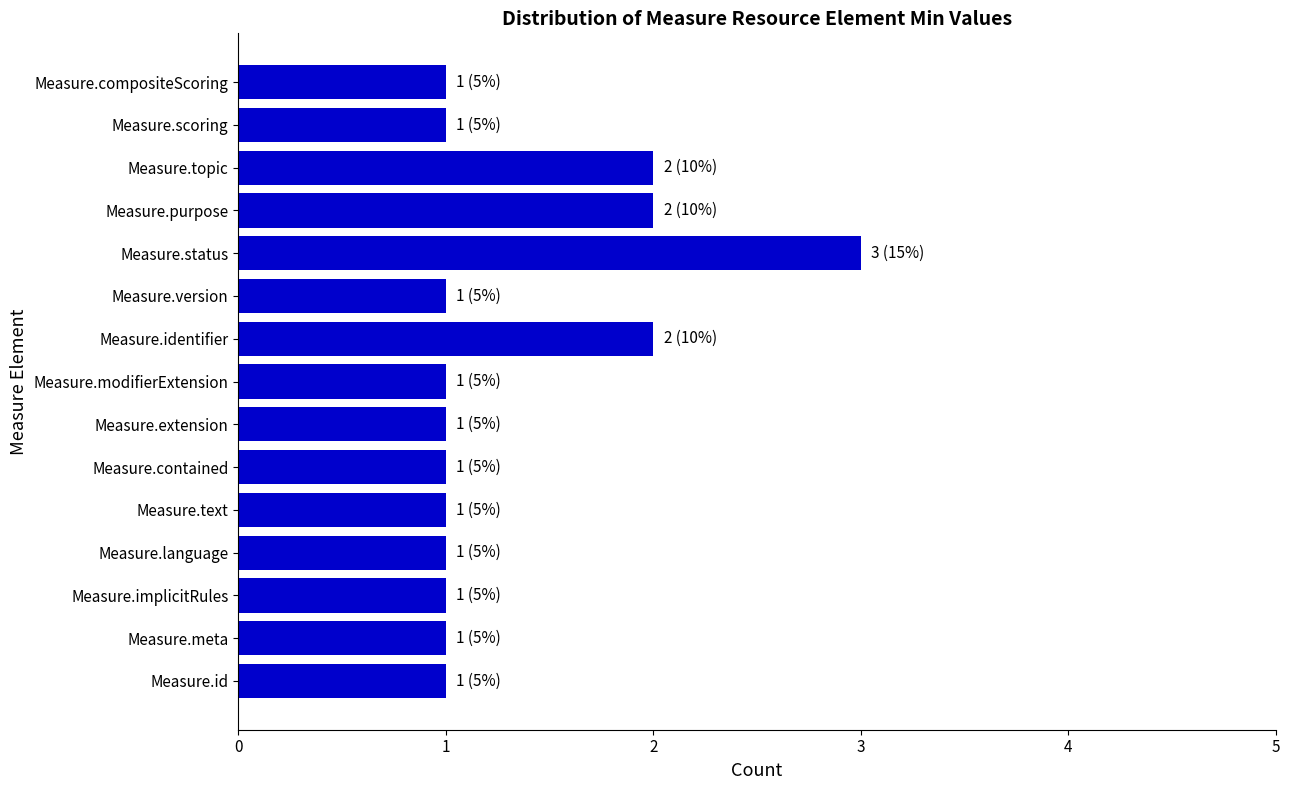

Reading top to bottom, what are all the values shown in this chart?

1	1	2	2	3	1	2	1	1	1	1	1	1	1	1